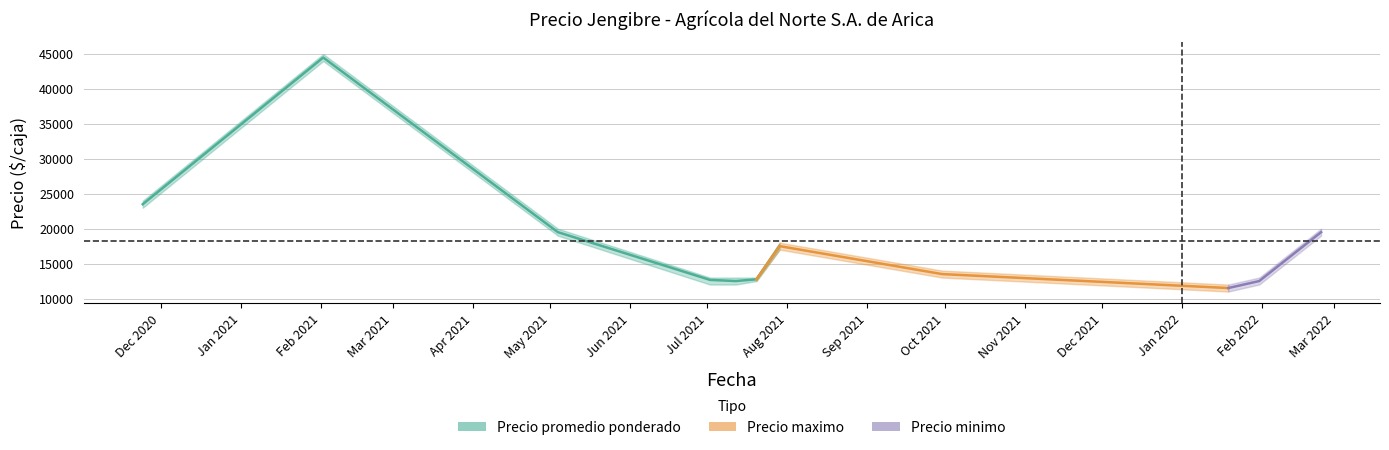

Which has a higher value, 2021-07-20 or 2022-01-31?

2021-07-20